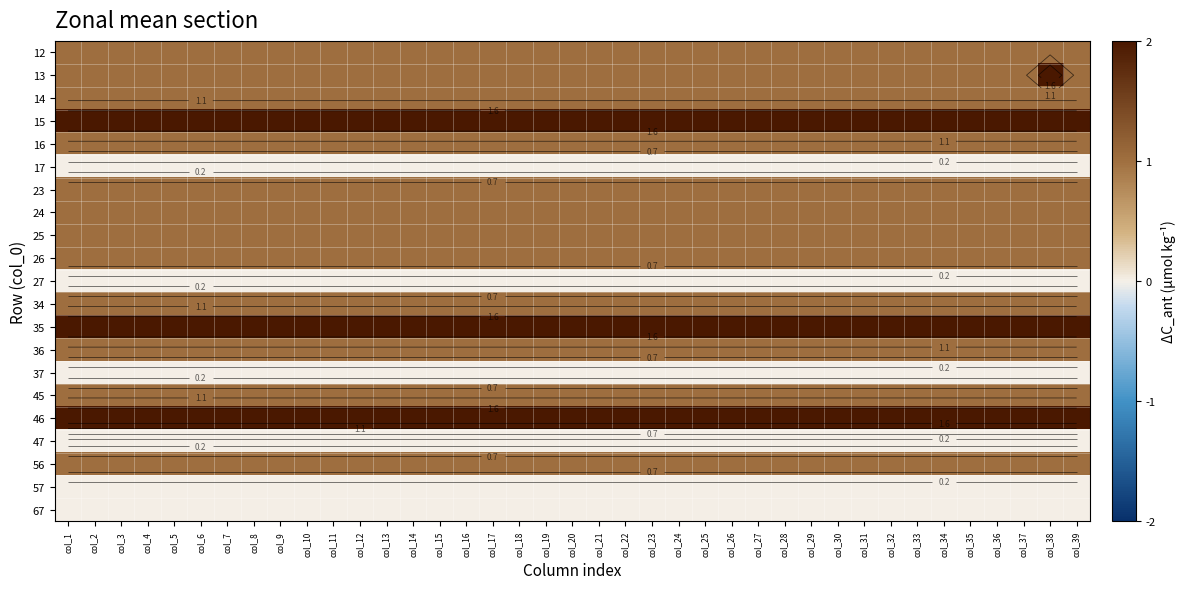

At which category does the chart reach its minimum across all series?

col_1